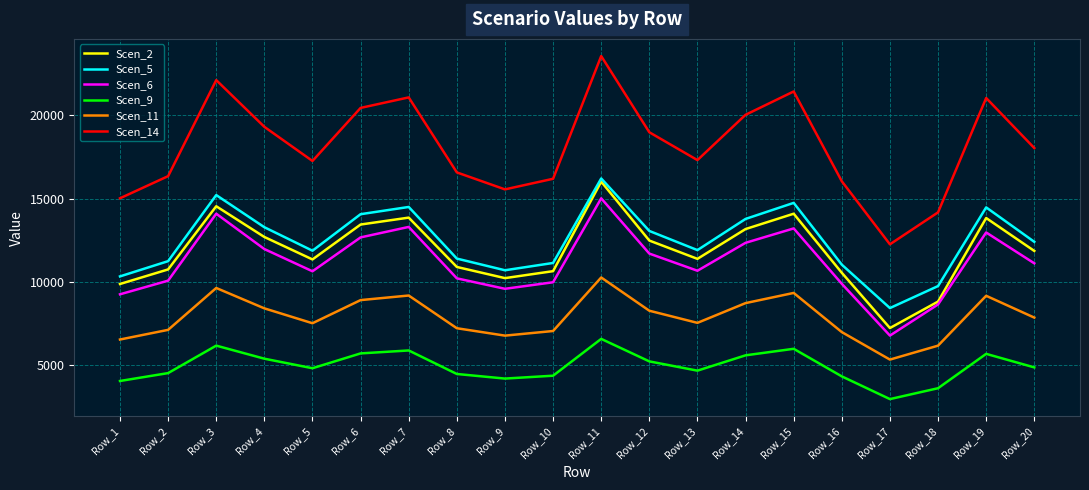

What value does the Scen_2 series have at Row_13?

11386.9